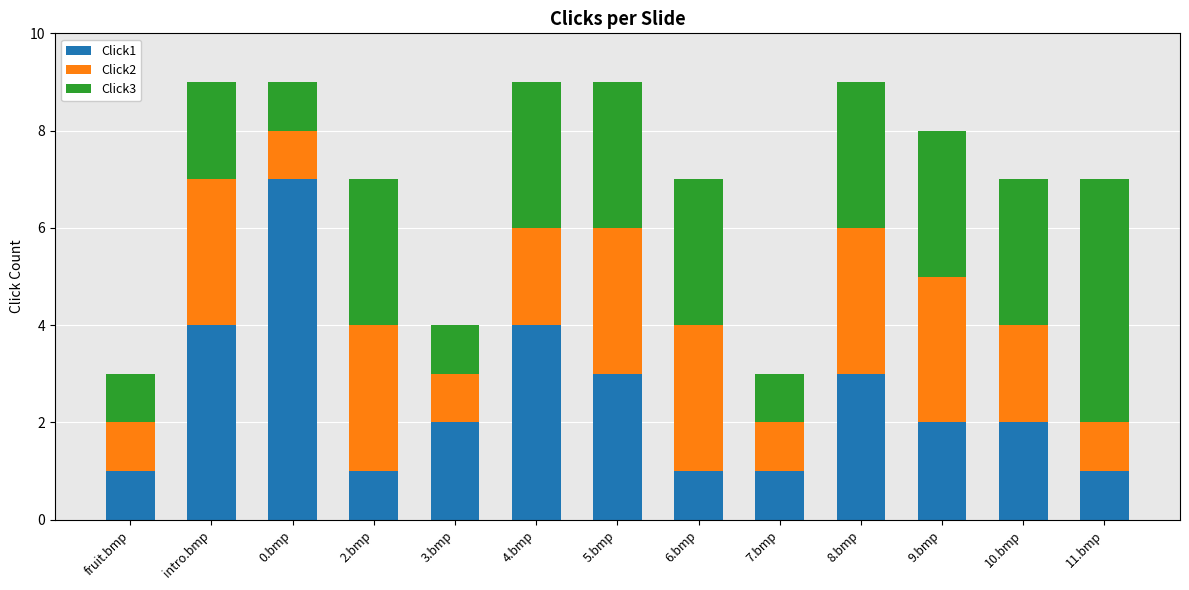

The value of Click1 at 3.bmp is 2. True or false?

True